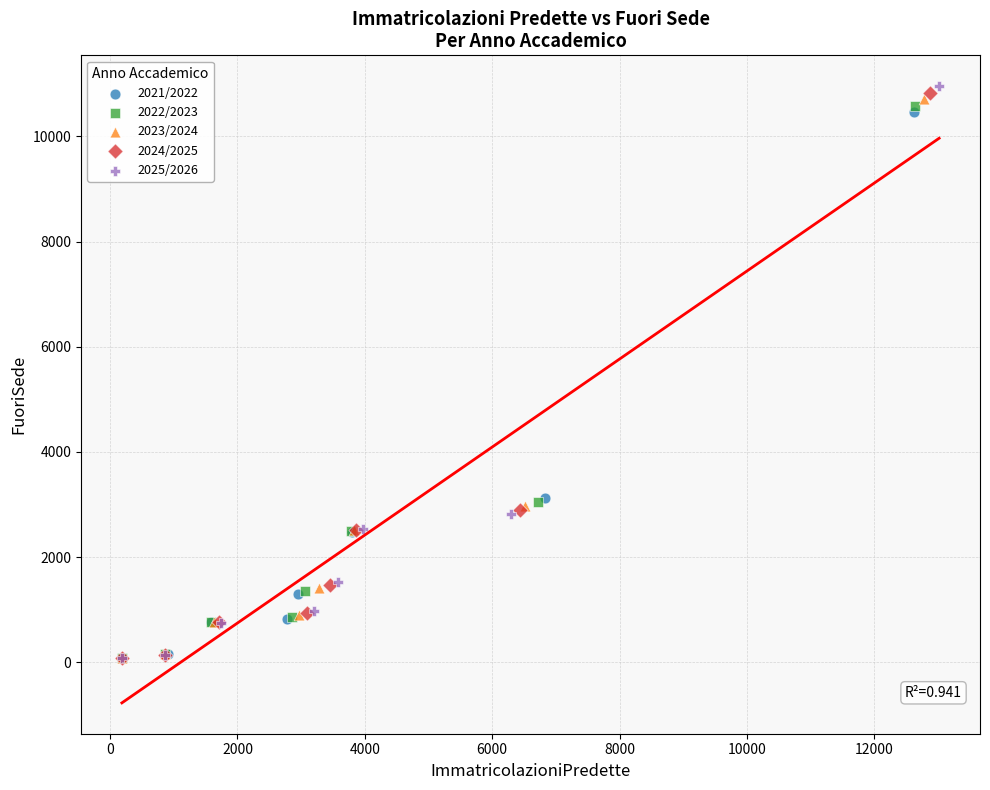

What are all the series names shown in the legend?

2021/2022, 2022/2023, 2023/2024, 2024/2025, 2025/2026